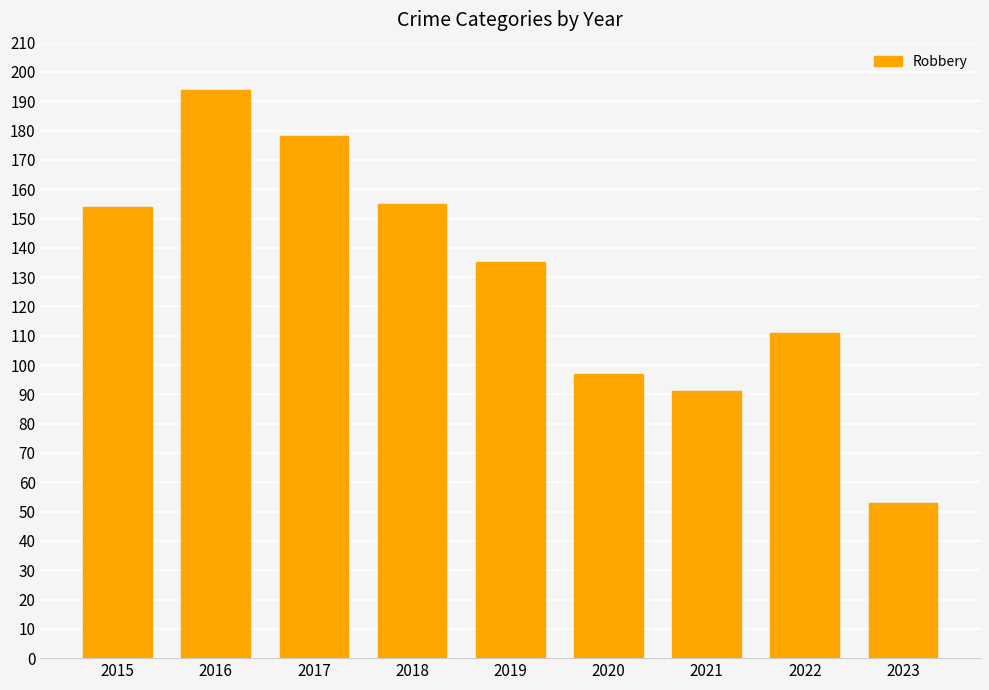

Does the chart contain stacked bars?

No